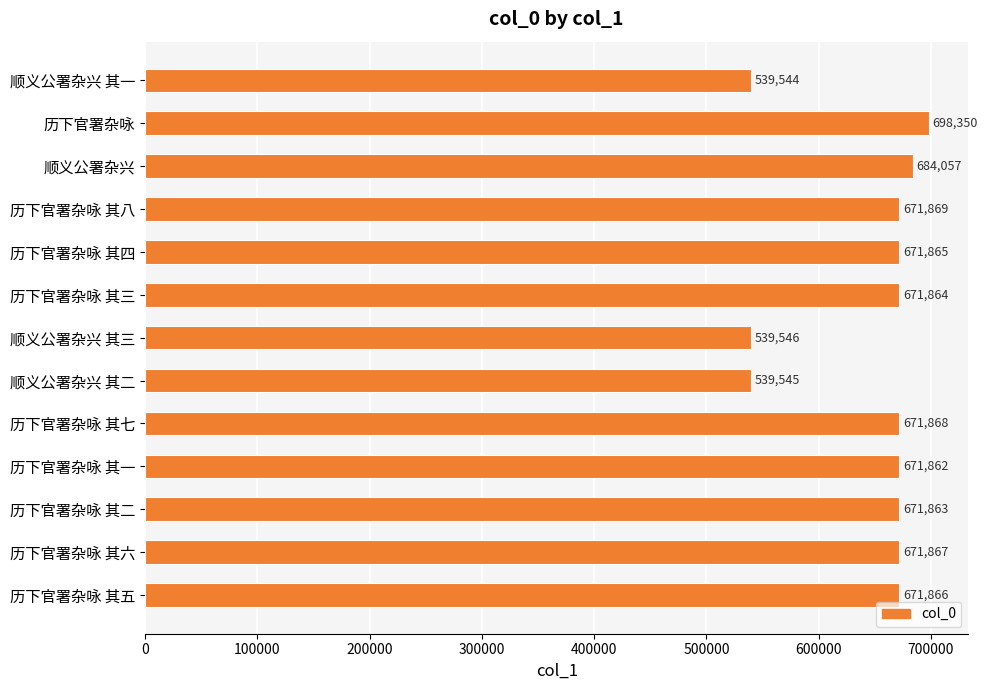

What is the maximum value shown in the chart?

698350